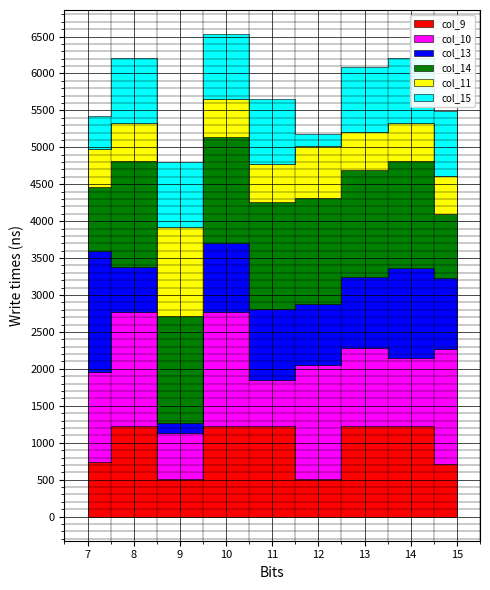

The value of col_15 at 7 is 673.6. True or false?

False